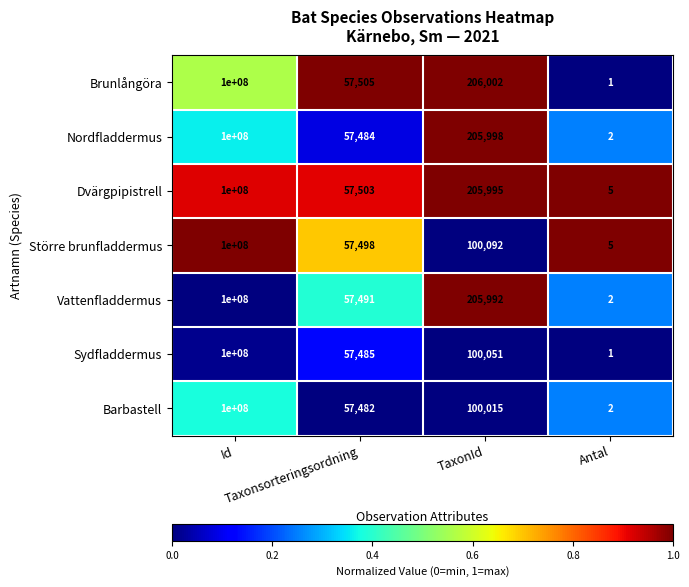

Rank the series at TaxonId from lowest to highest value.

Barbastell, Sydfladdermus, Större brunfladdermus, Vattenfladdermus, Dvärgpipistrell, Nordfladdermus, Brunlångöra